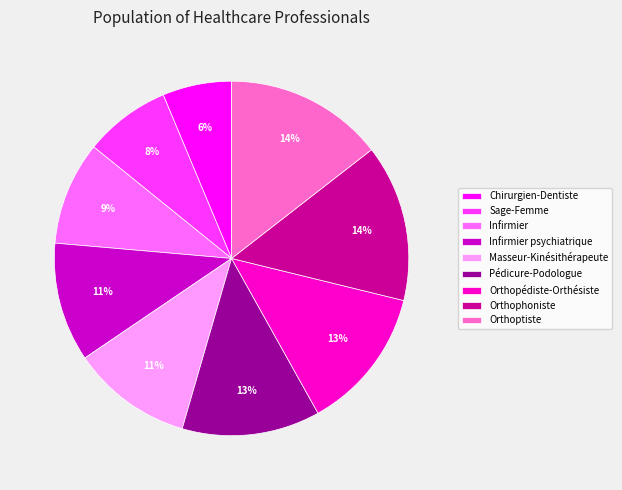

Combined, do Infirmier psychiatrique and Infirmier account for over 50%?

No